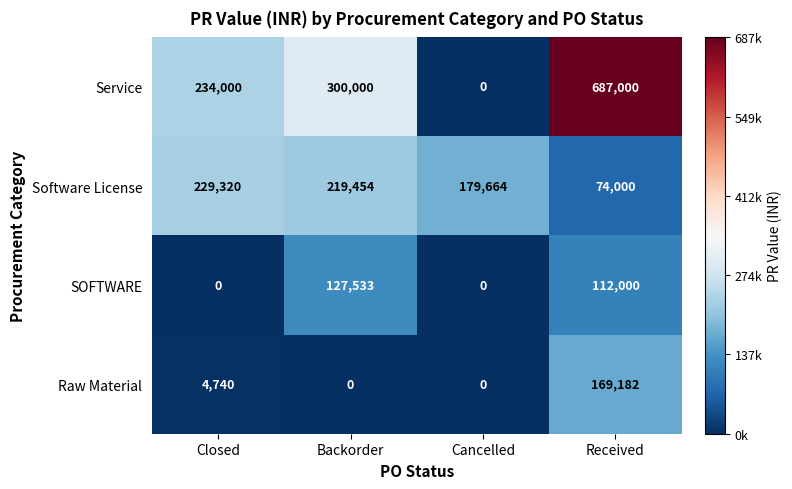

What is the difference between the highest and lowest values at Cancelled?

179664